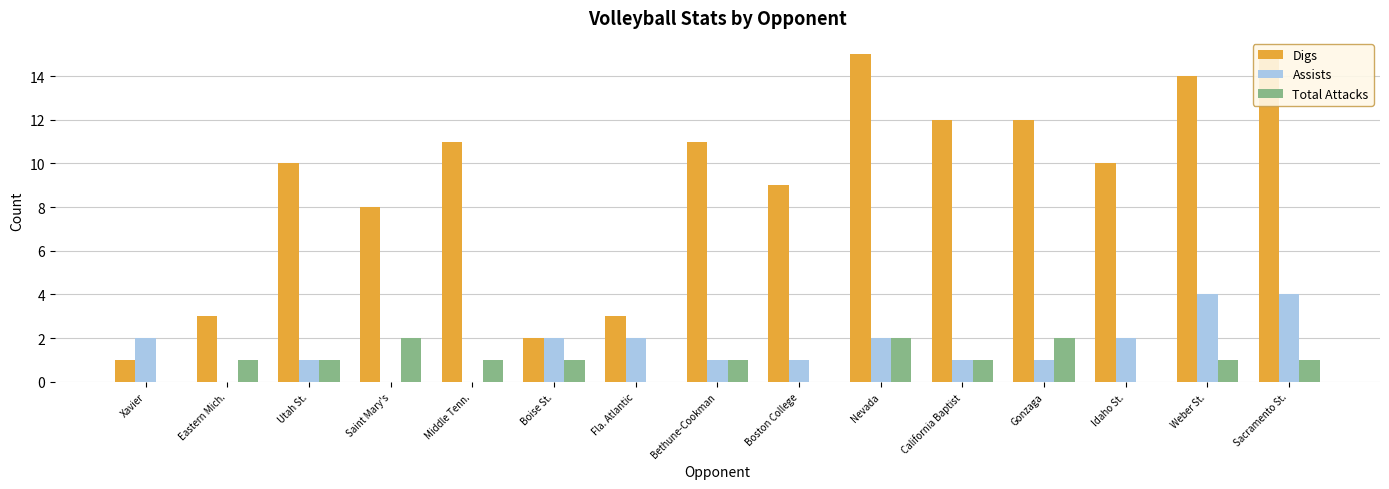

What is the difference between the Assists values at Weber St. and Gonzaga?

3